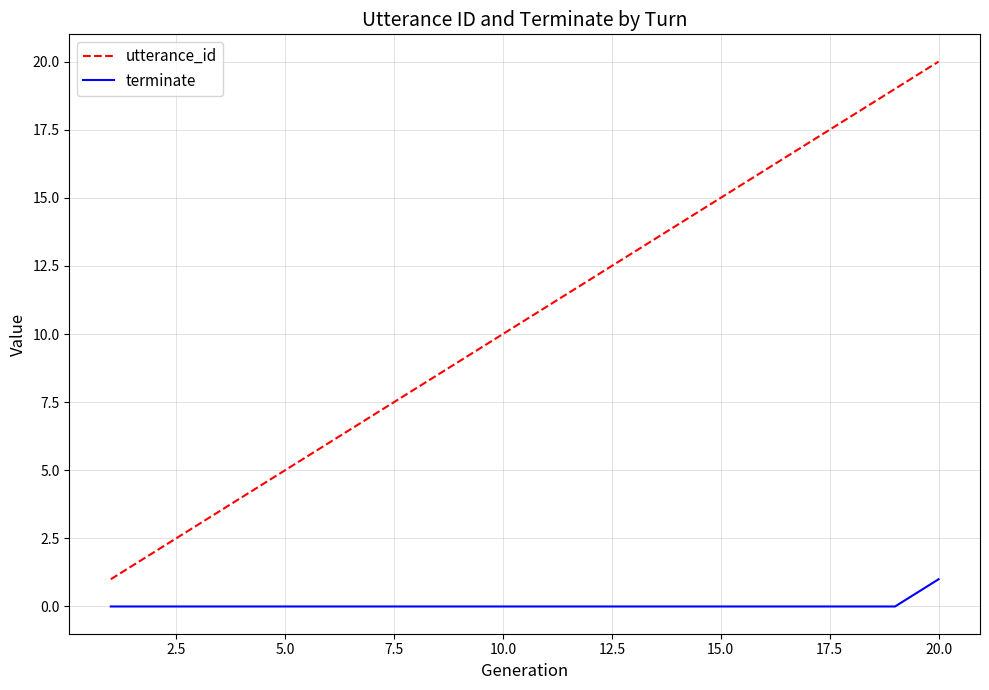

List the series in order of their overall mean, lowest first.

terminate, utterance_id